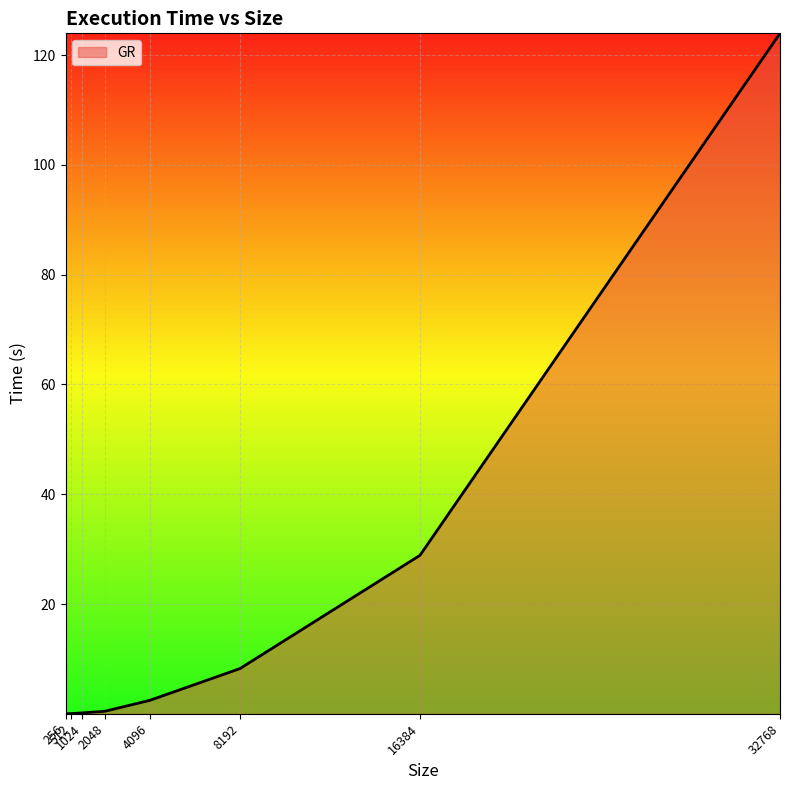

How many values are below 2?

4